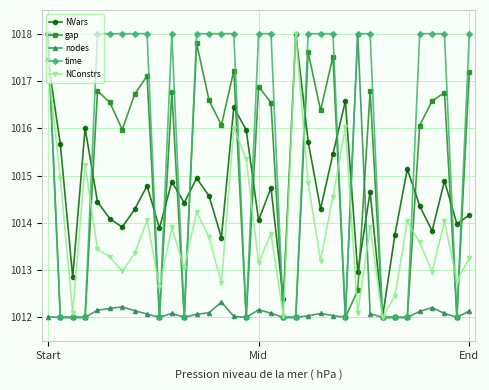

How many values in the time series are below 1017?

13